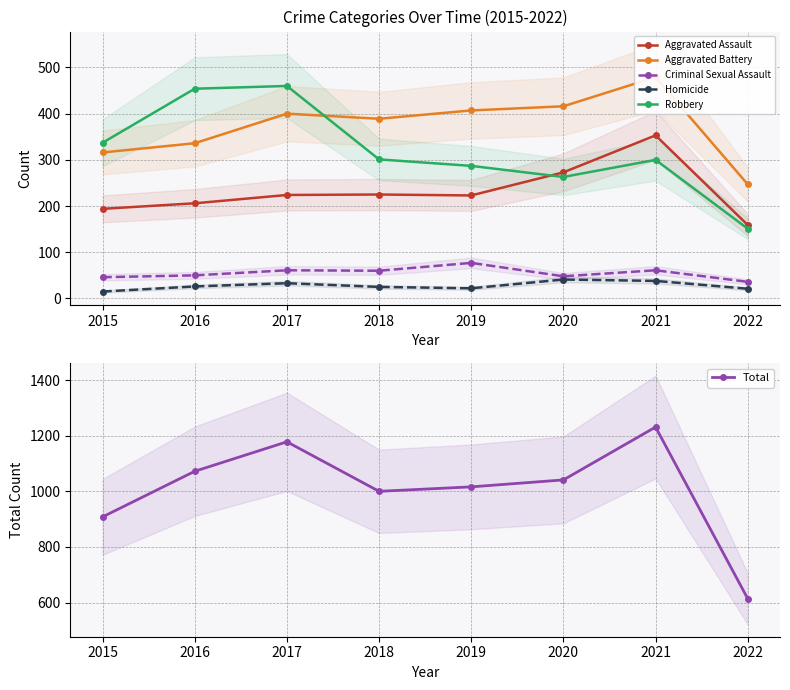

What are all the series names shown in the legend?

Aggravated Assault, Aggravated Battery, Criminal Sexual Assault, Homicide, Robbery, Total